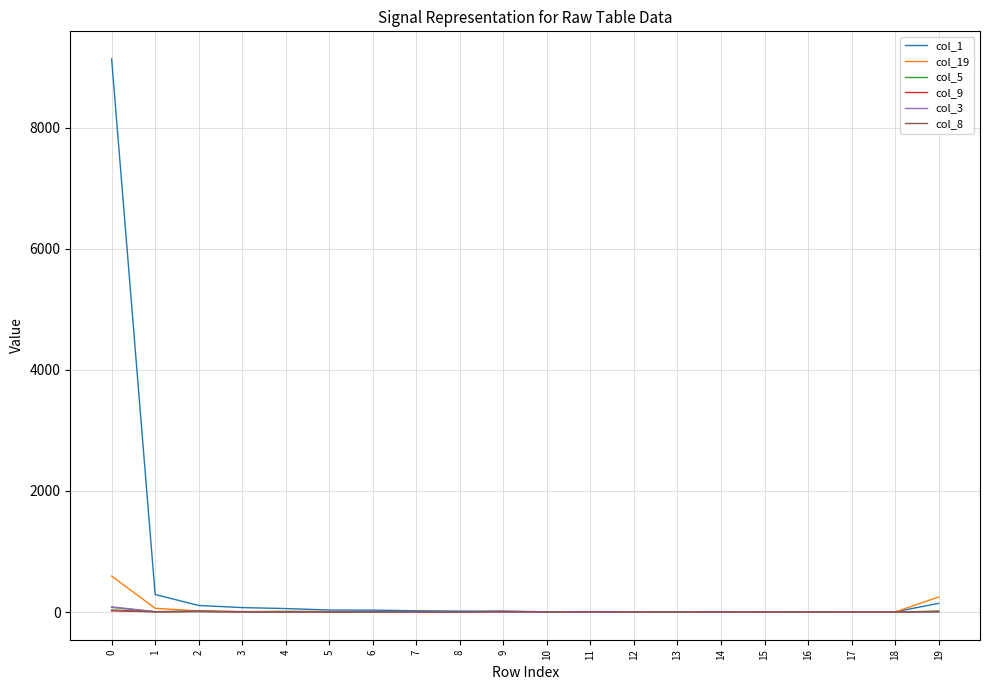

Which series has the widest spread of values?

col_1